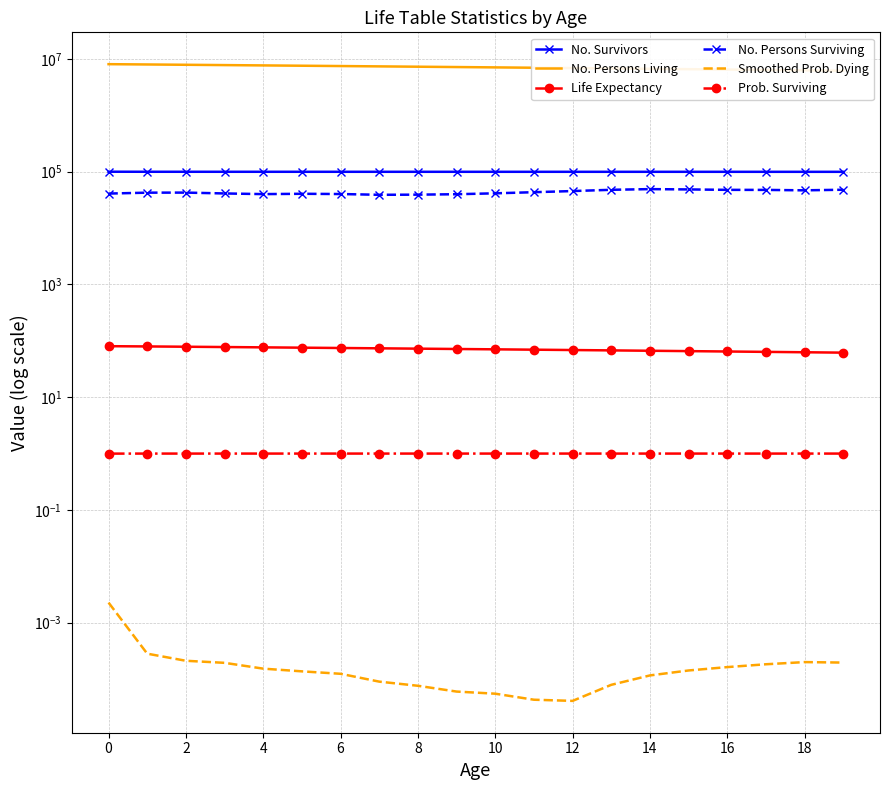

The value of Prob. Surviving at 18 is 1.0. True or false?

True